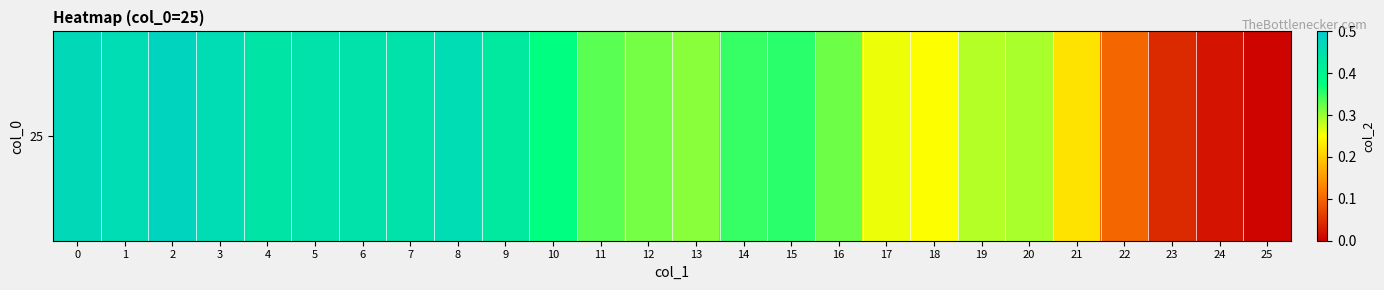

Which category has the lowest value across all series?

25